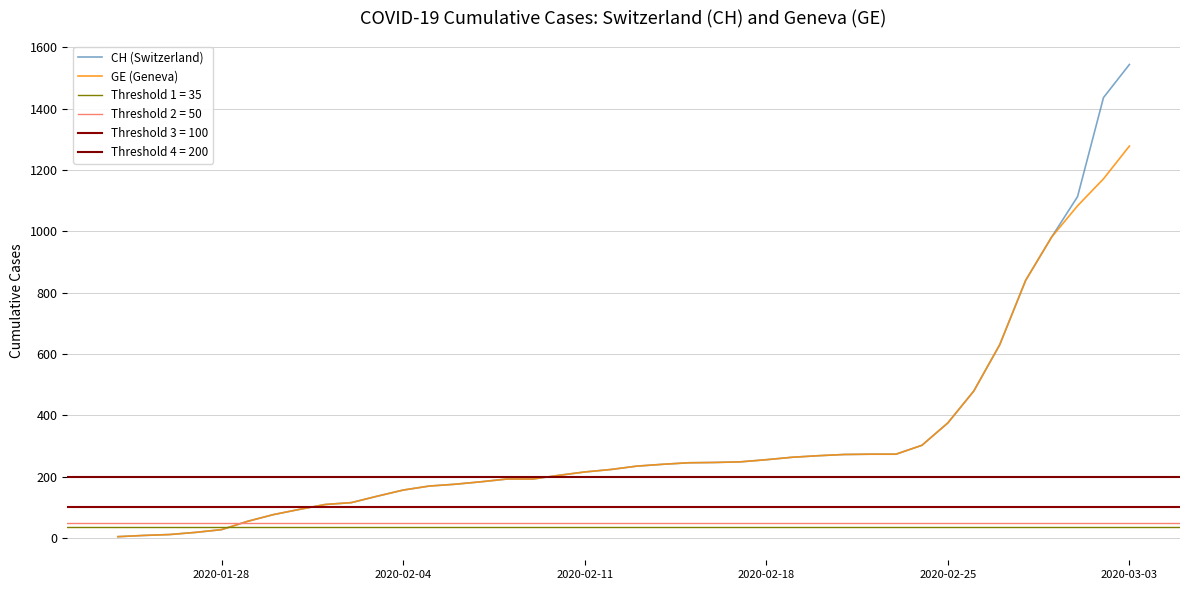

The value of GE (Geneva) at 2020-03-03 is 1278. True or false?

True